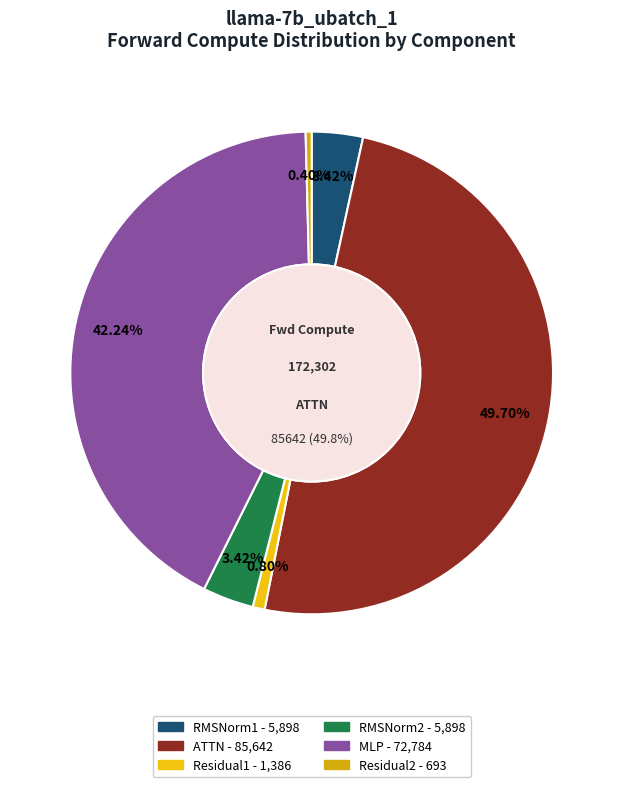

Which has a higher value, RMSNorm2 or Residual1?

RMSNorm2